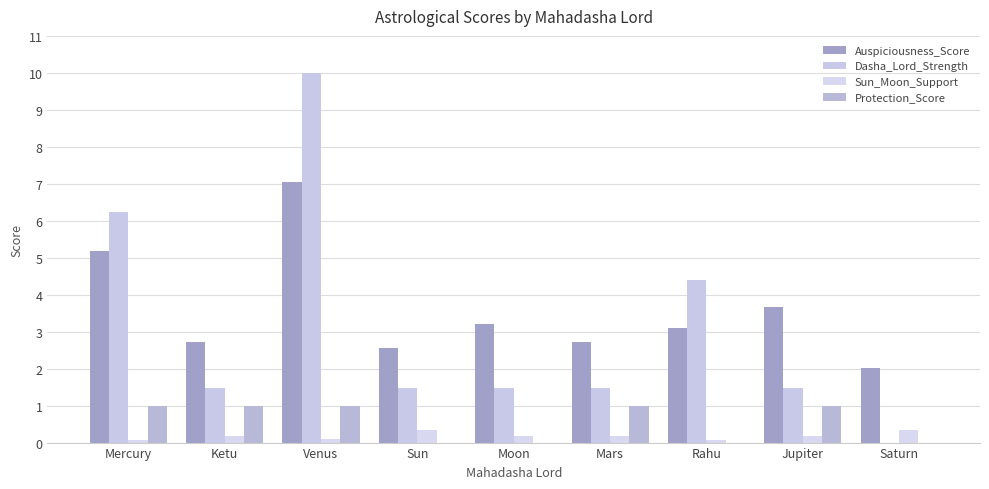

What is the difference between the Dasha_Lord_Strength values at Jupiter and Saturn?

1.5